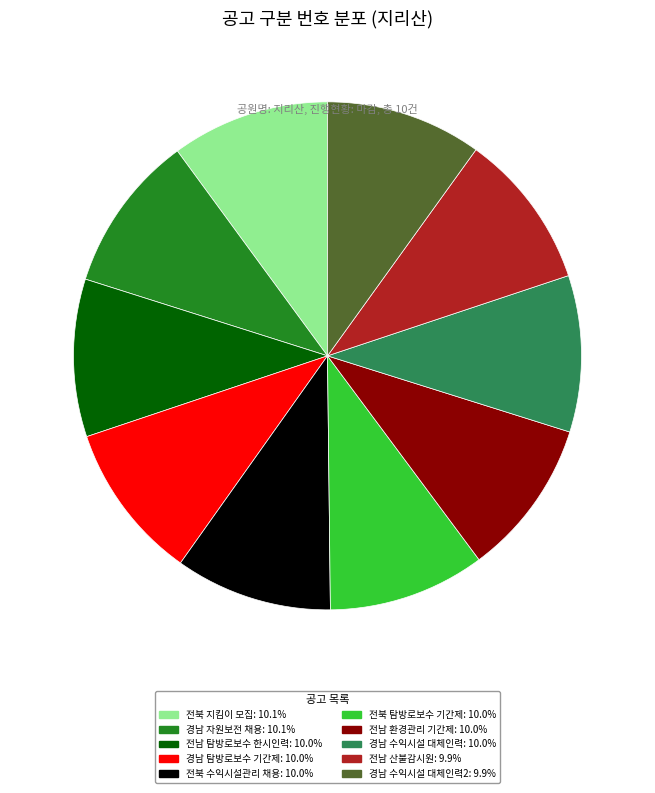

Is the sum of 전남 산불감시원: 9.9% and 전북 지킴이 모집: 10.1% greater than half?

No